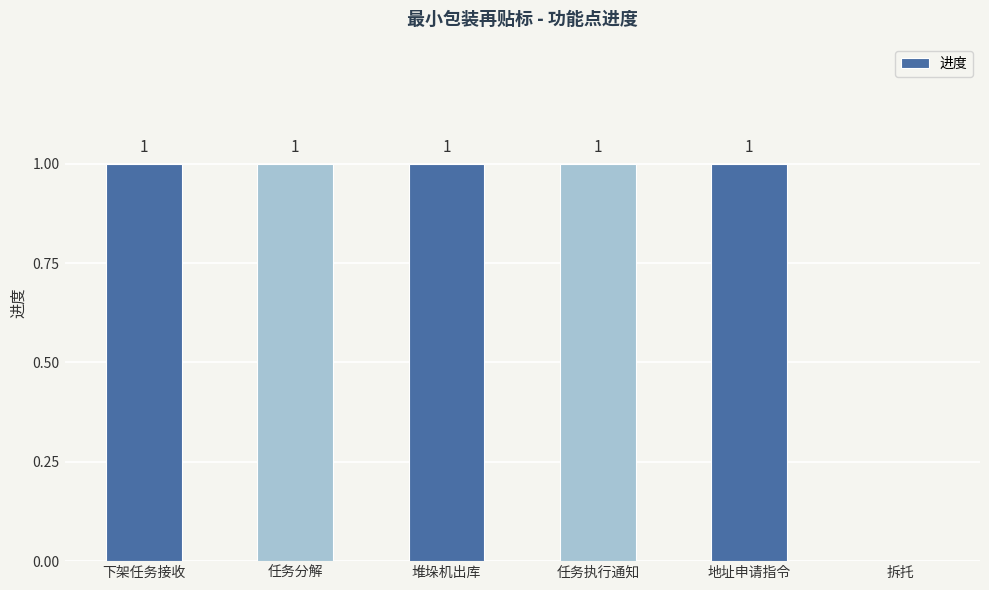

Where is the data nearest to the value 0?

拆托